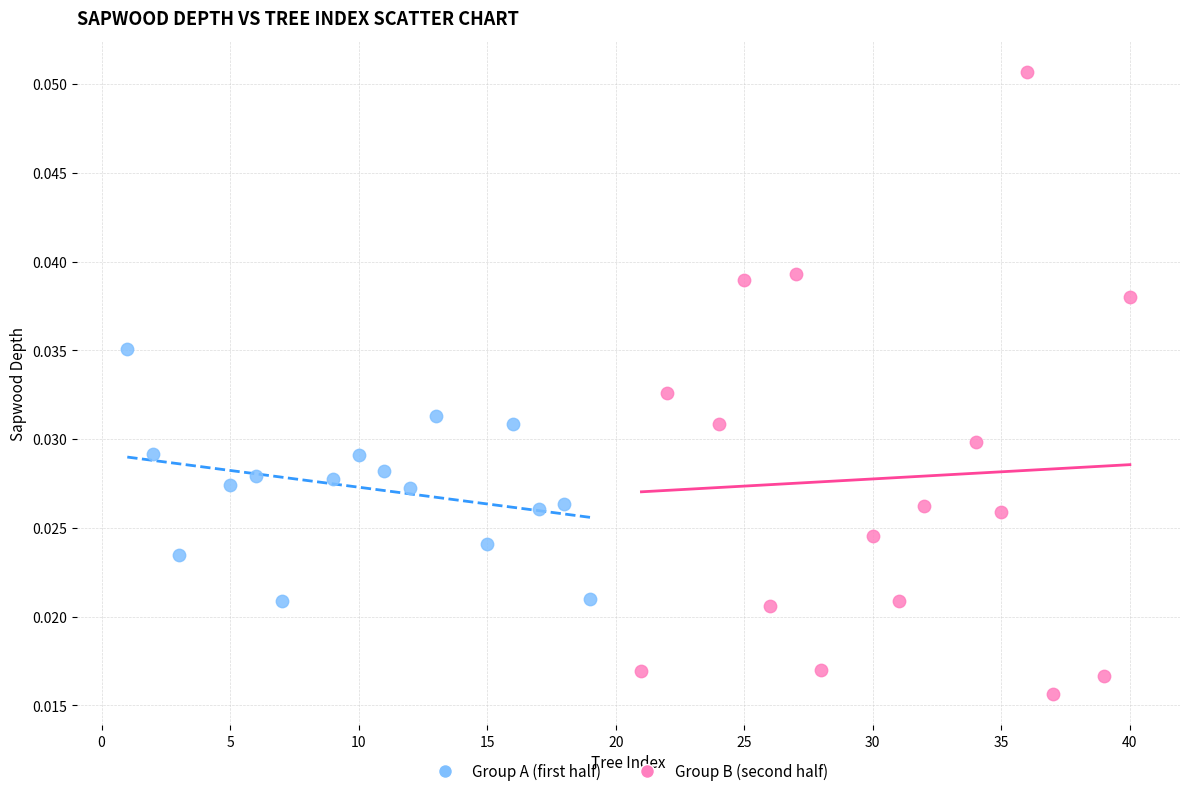

Which series contains the lowest Y value?

Group B (second half)